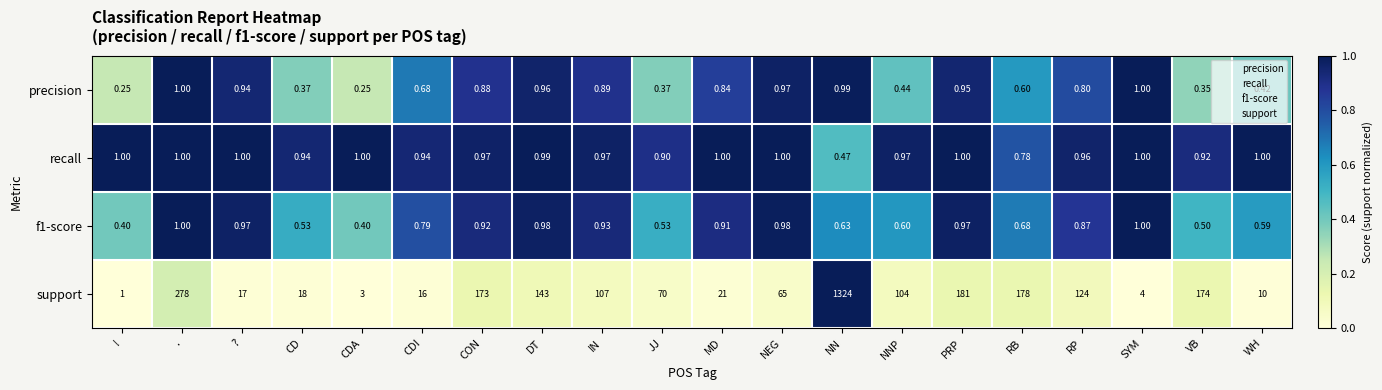

What is the total value across all series at NNP?

106.0